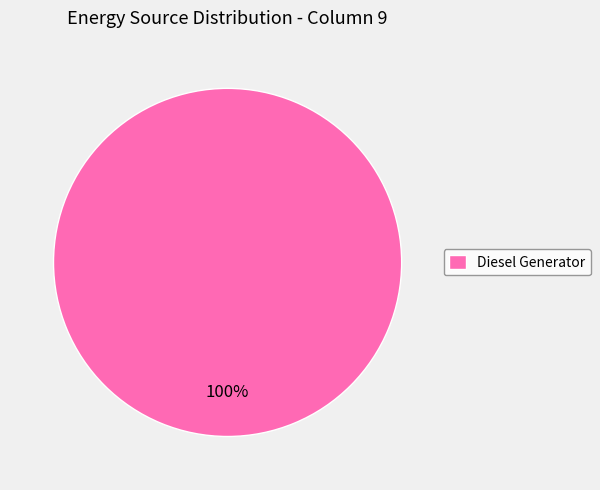

Rank the categories by value from highest to lowest.

Diesel Generator